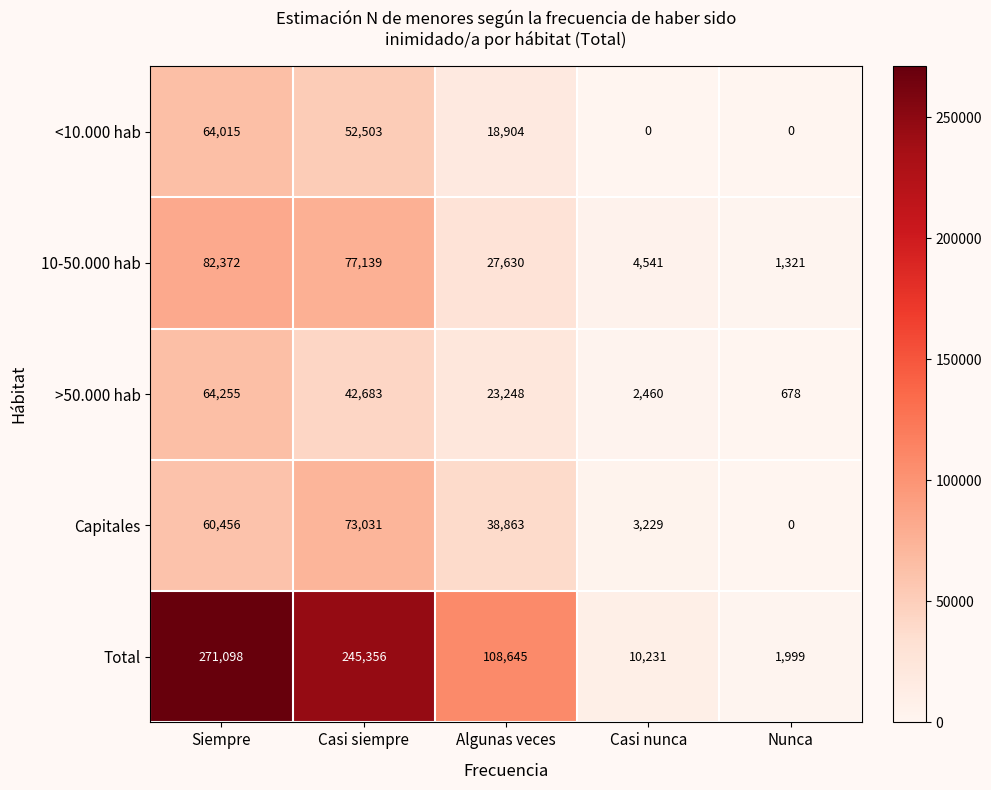

What is the spread (max minus min) of values at Algunas veces?

89741